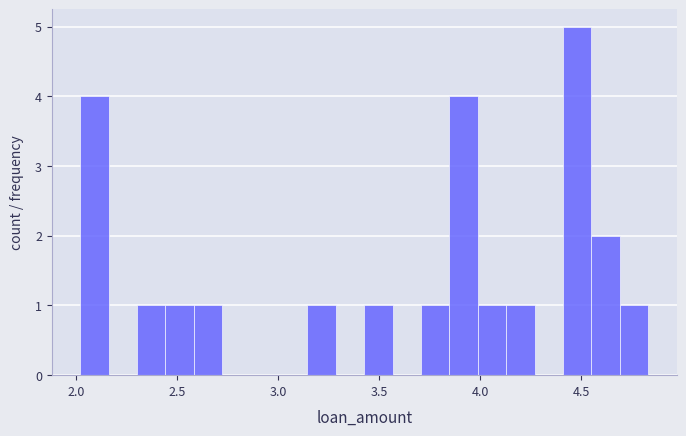

Read against the x-axis, roughly where is the centre of the tallest bar?

4.50